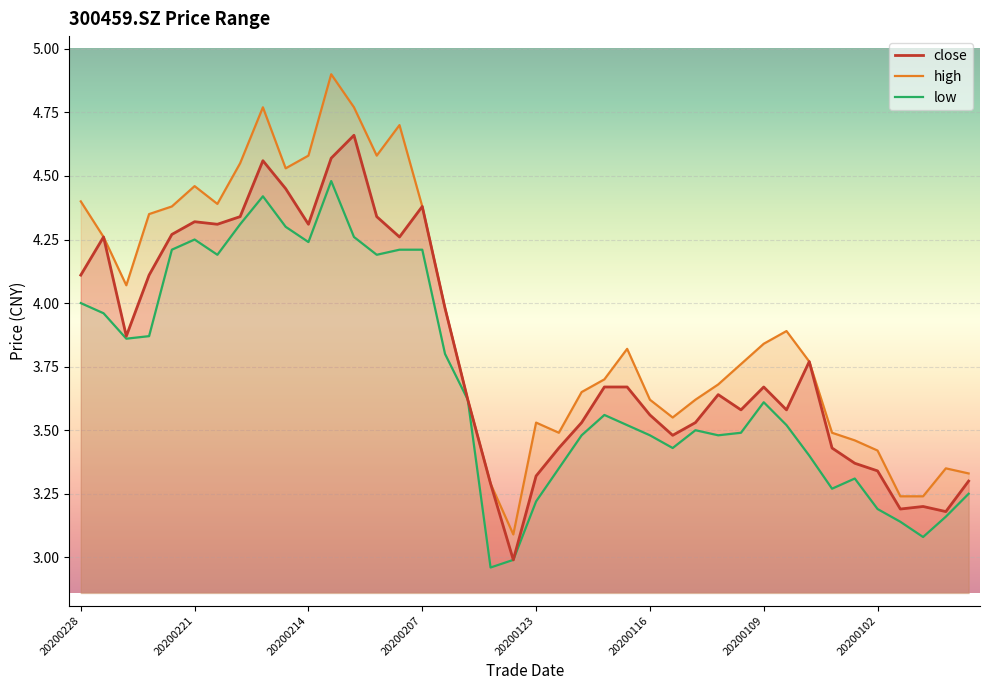

True or false: close and high cross at least once.

False